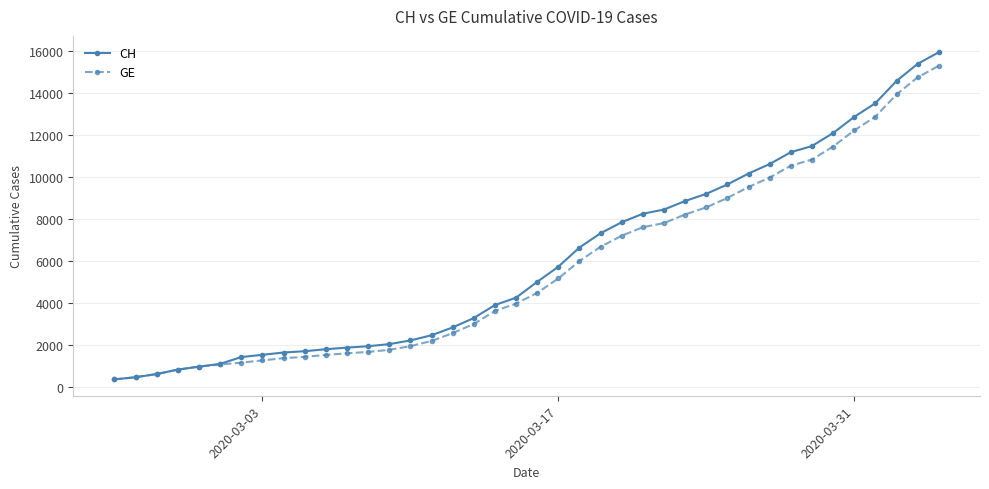

Which series has the largest range (max minus min)?

CH